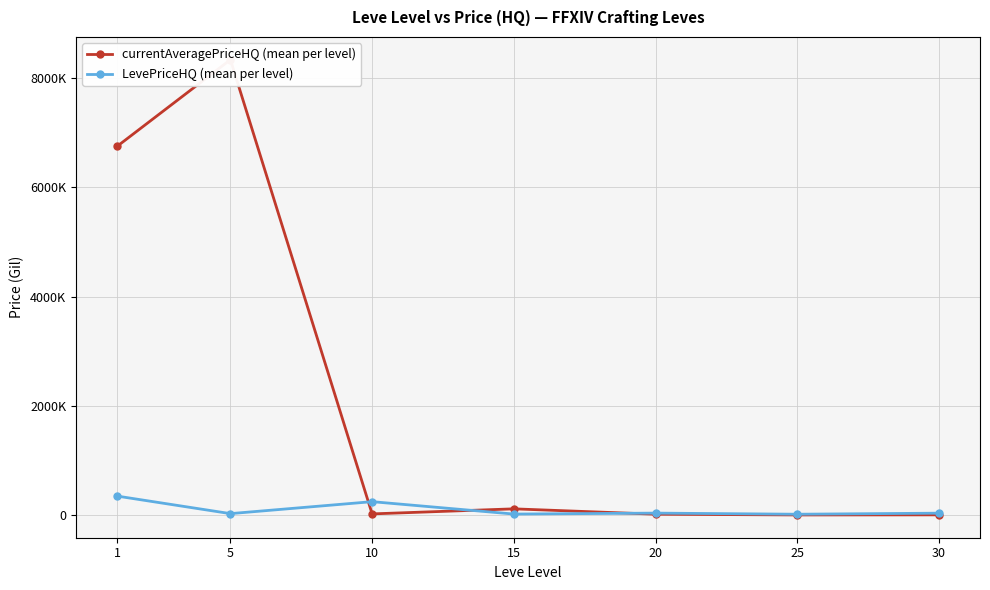

Which category has the highest value across all series?

5